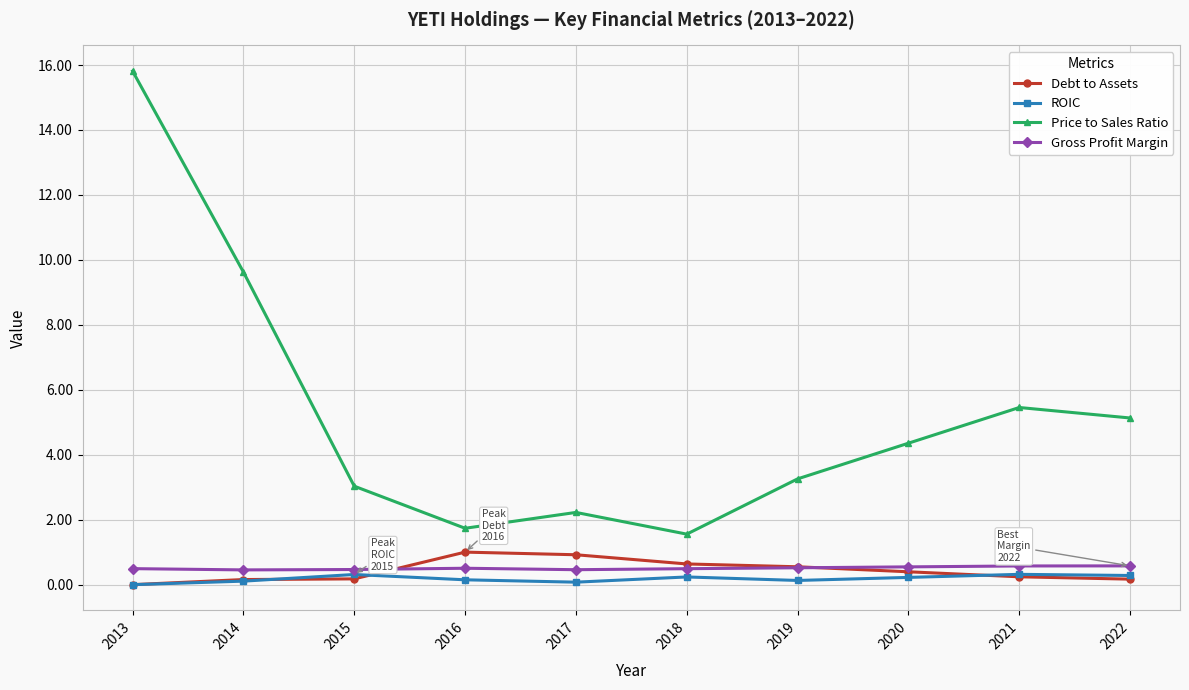

Which series has the largest total across all categories?

Price to Sales Ratio